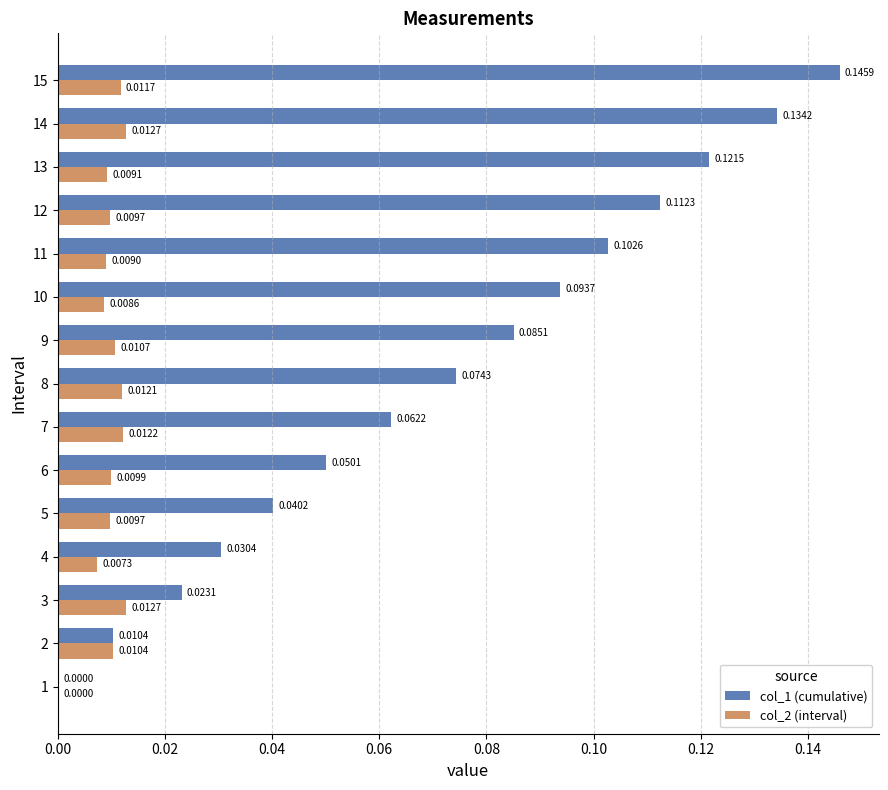

How many positive values does the col_1 (cumulative) series have?

14